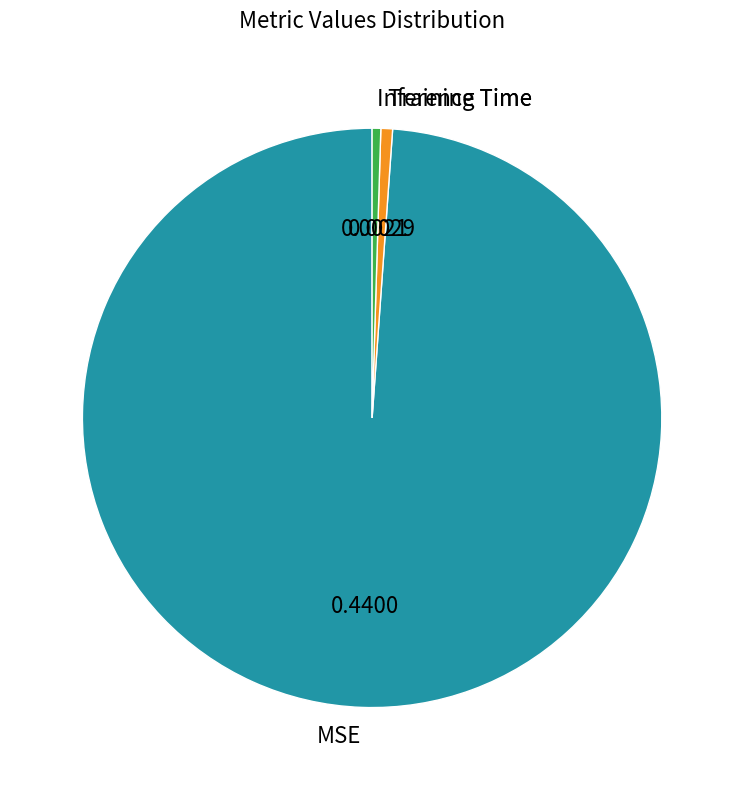

Between Training Time and MSE, which is larger?

MSE